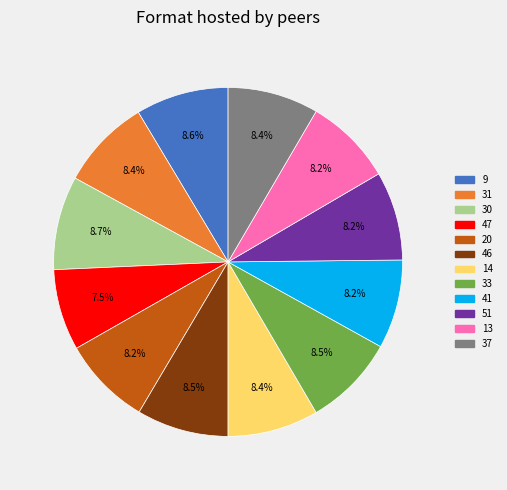

To the nearest percent, what portion does 9 represent?

9%